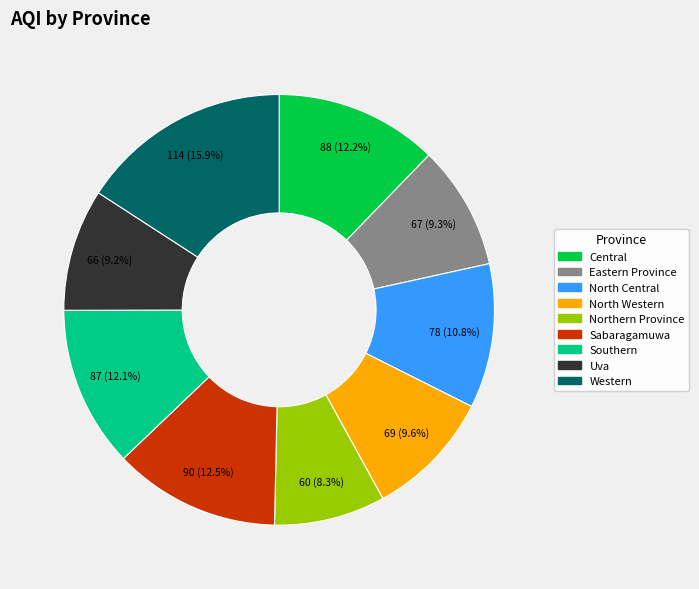

Is the sum of Sabaragamuwa and Northern Province greater than half?

No